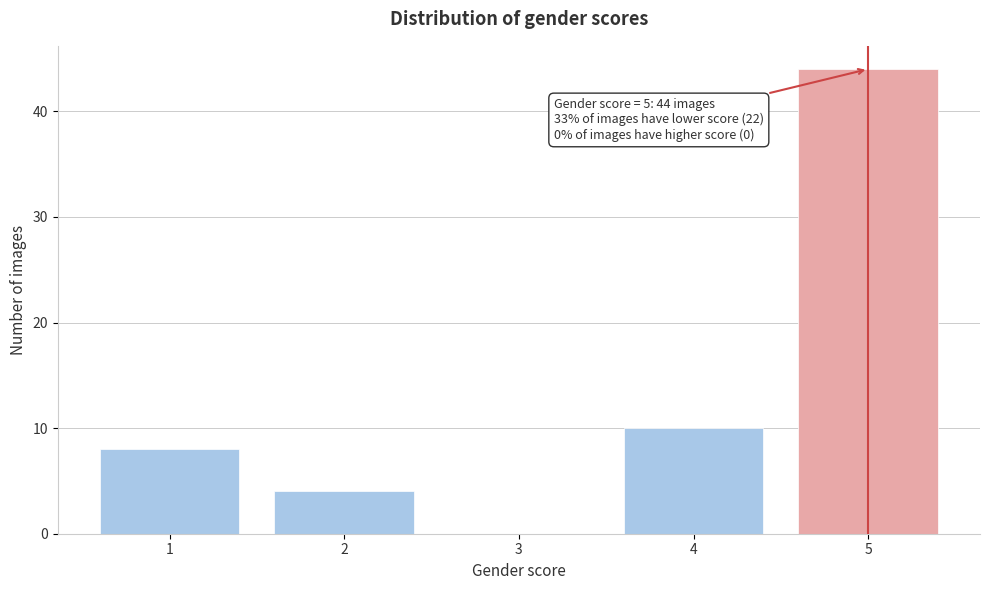

Reading left to right, transcribe all the data shown in this chart.

1=8	2=4	3=0	4=10	5=44